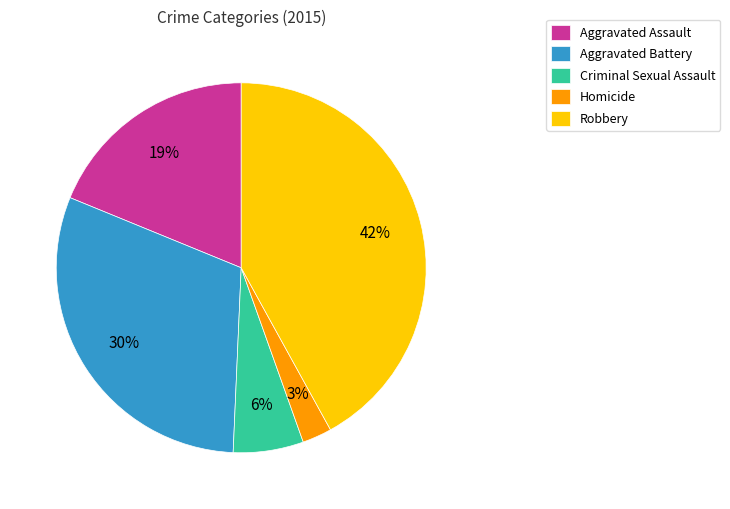

To the nearest percent, what percentage of the pie is Criminal Sexual Assault?

6%